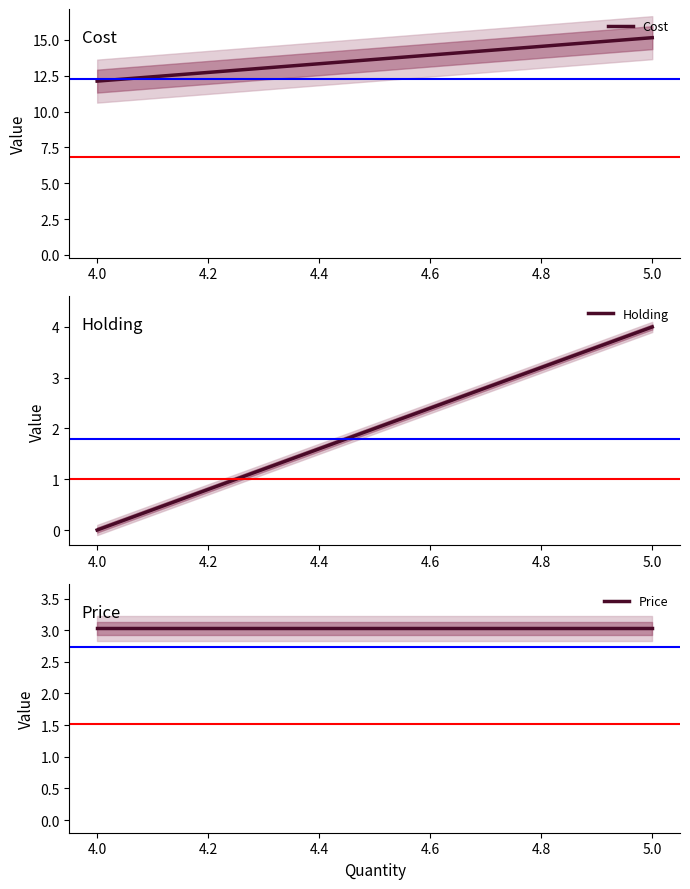

What is the value of the Price point at the 1st from the left?

3.0